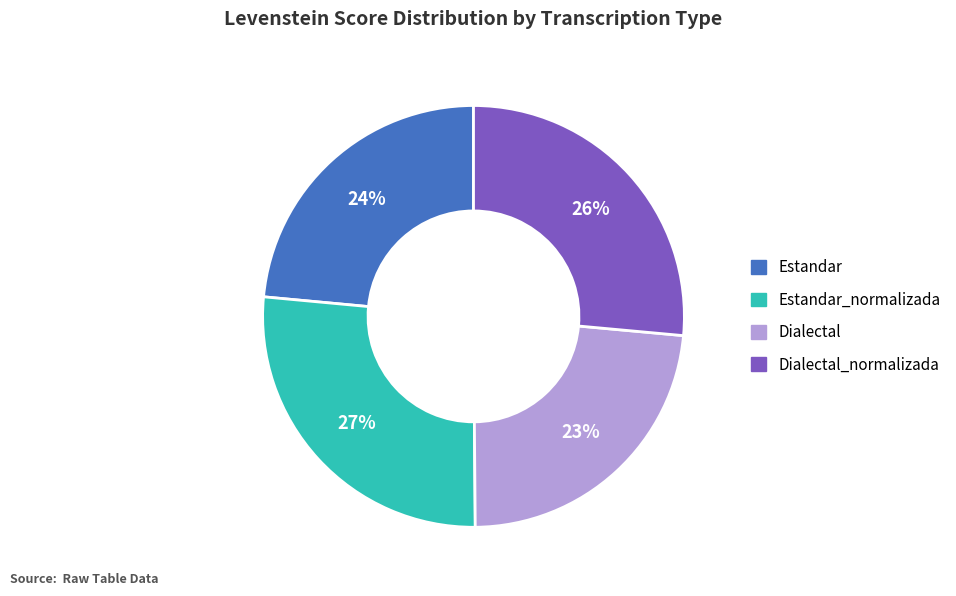

Is there any slice that represents more than half of the pie?

No